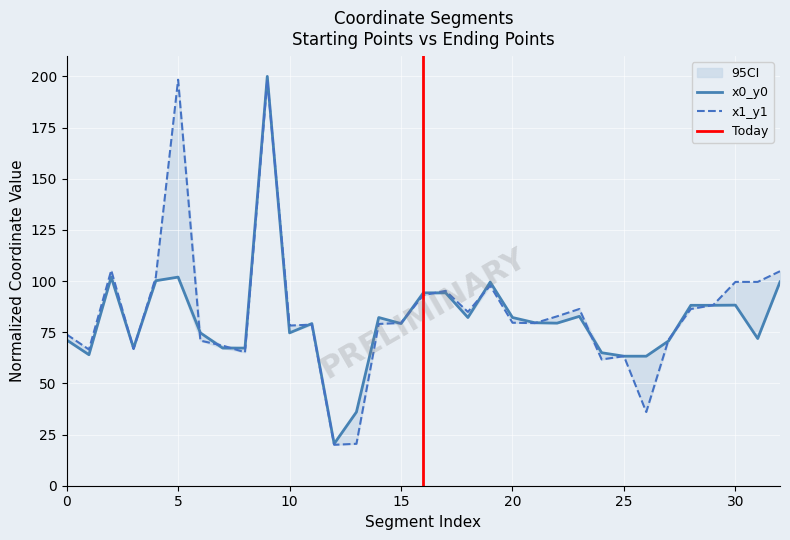

Which series has the largest total across all categories?

y1